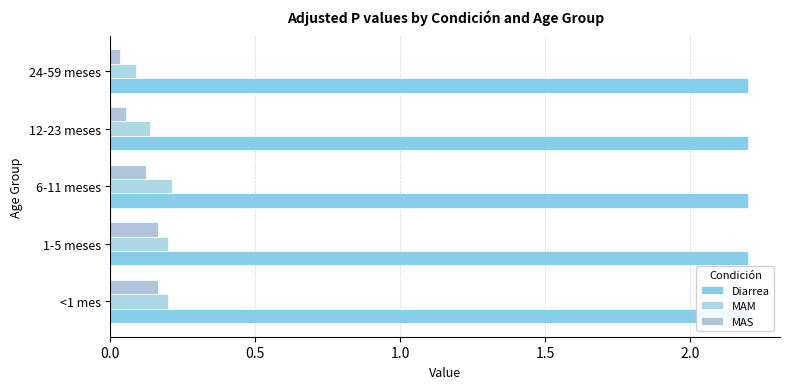

Rank the series by their average value, from lowest to highest.

MAS, MAM, Diarrea